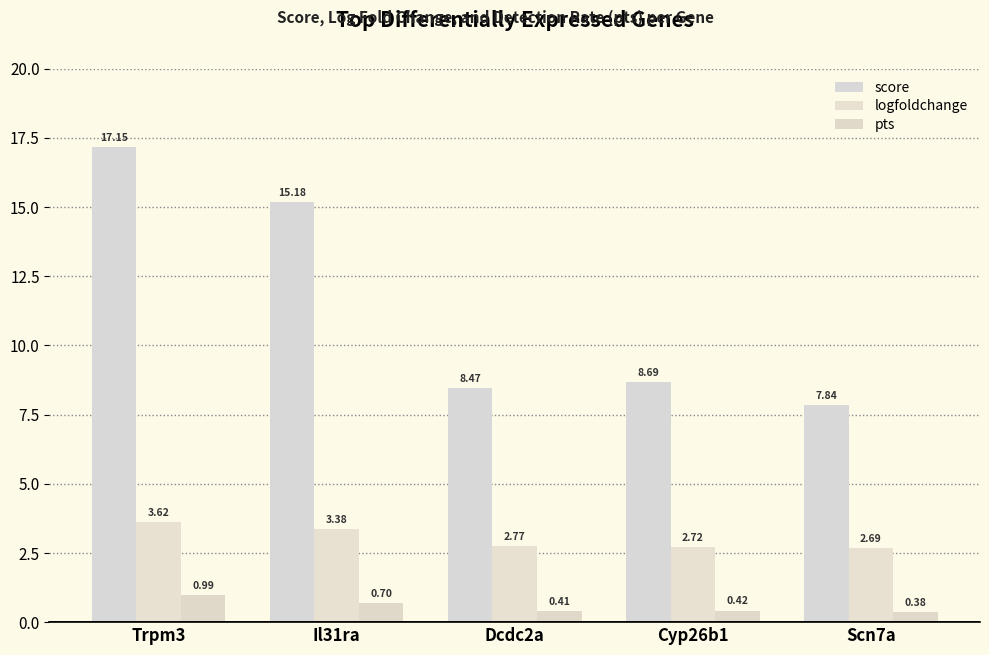

Which series has the widest spread of values?

score